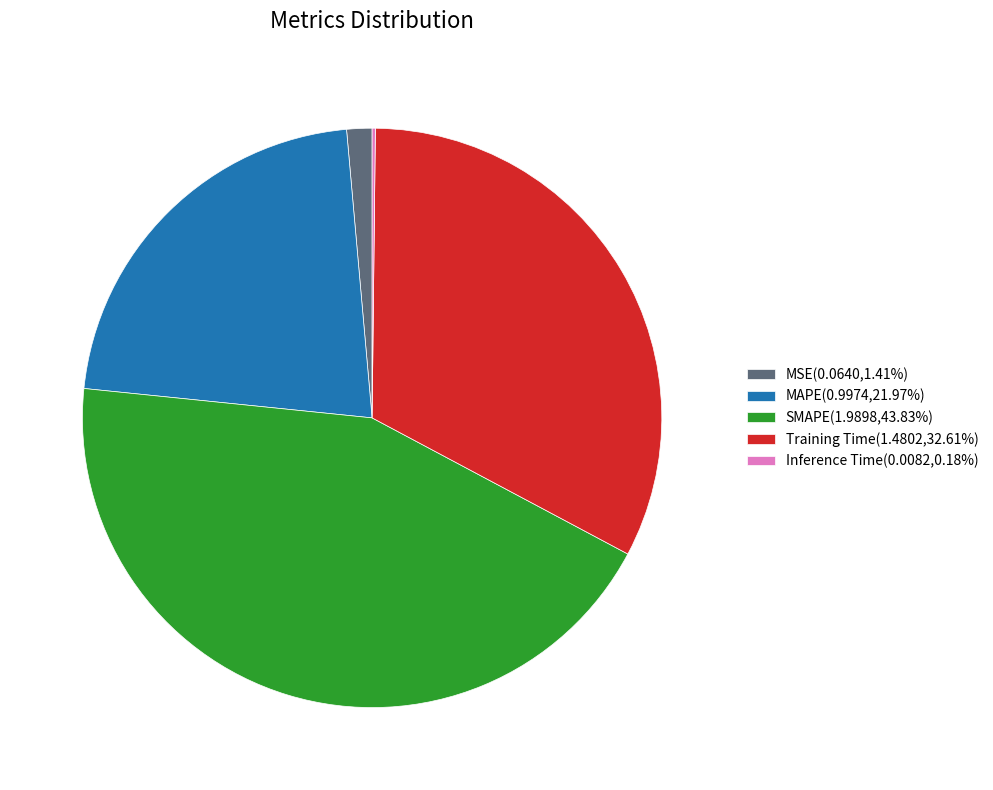

Which category has the biggest portion of the pie?

SMAPE